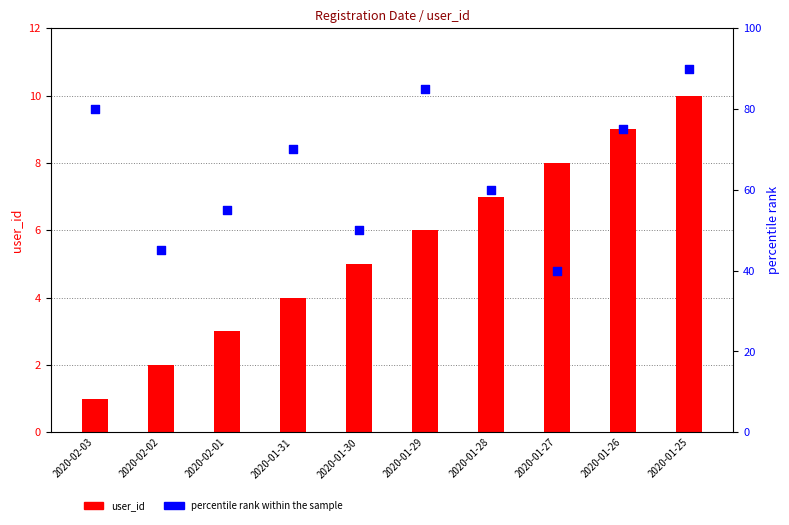

Which series has the largest total across all categories?

percentile rank within the sample